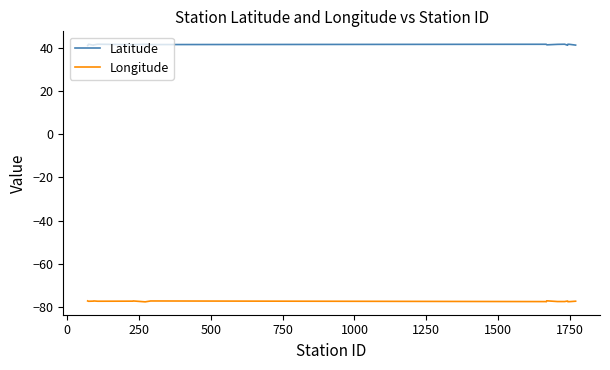

List the series in order of their peak value, lowest first.

Longitude, Latitude